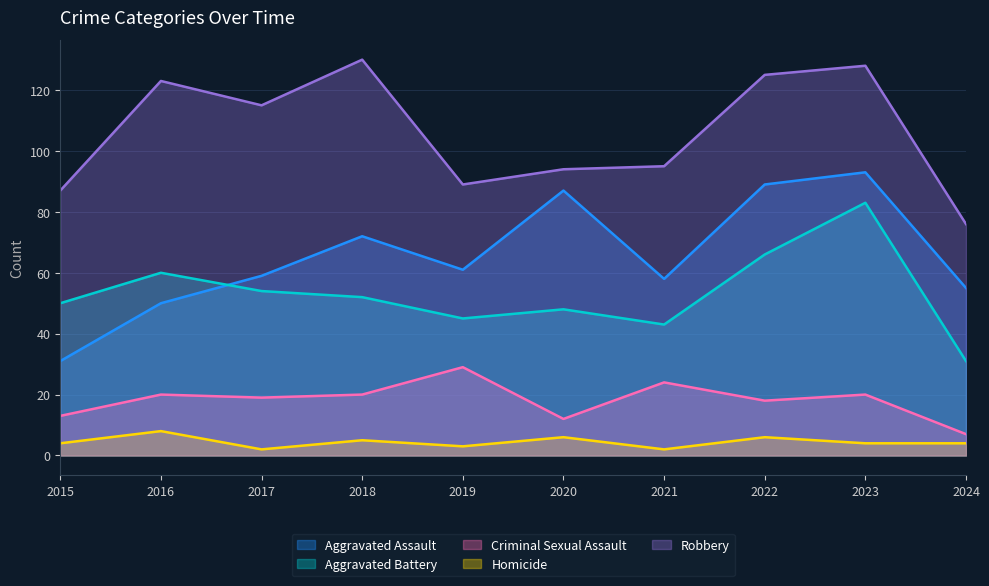

Reading right to left, list all the values displayed in this chart.

Aggravated Assault: 55	93	89	58	87	61	72	59	50	31
Aggravated Battery: 31	83	66	43	48	45	52	54	60	50
Criminal Sexual Assault: 7	20	18	24	12	29	20	19	20	13
Homicide: 4	4	6	2	6	3	5	2	8	4
Robbery: 76	128	125	95	94	89	130	115	123	87